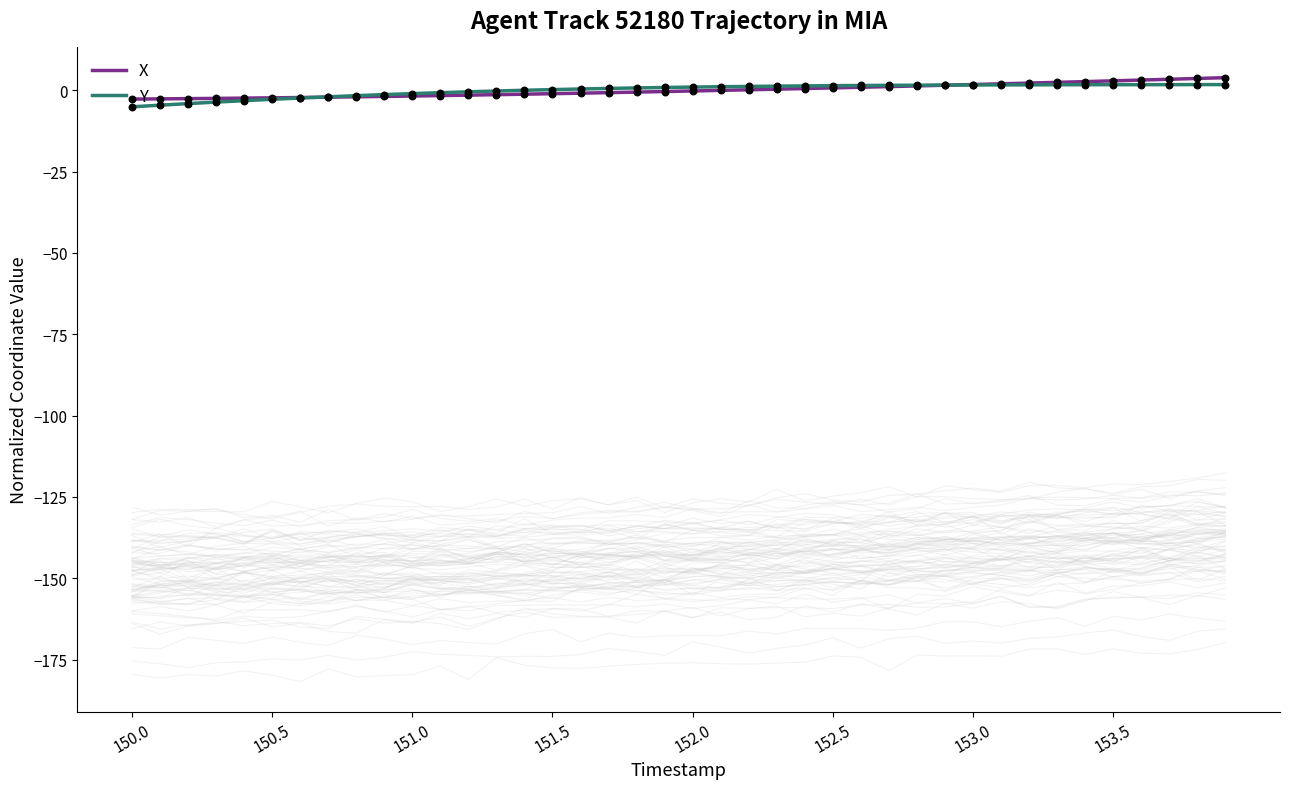

Is the value of X at 36 greater than the value of Y at 39?

Yes